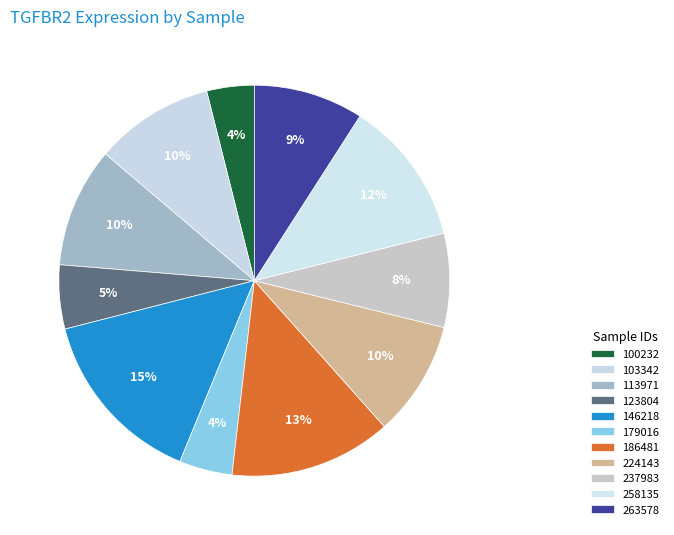

Which slice is the smallest?

100232